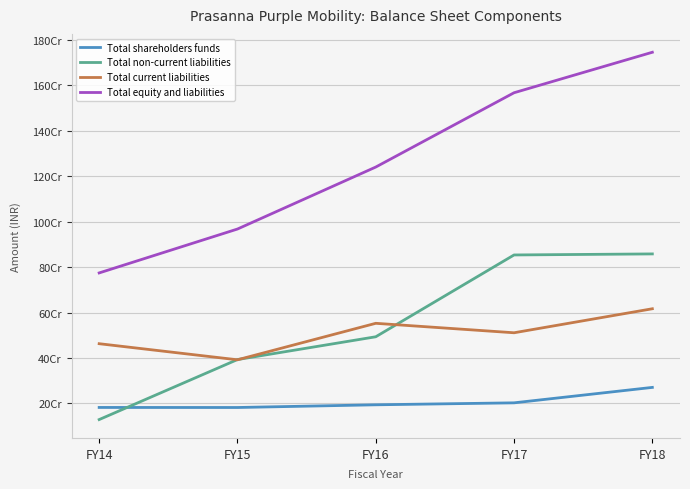

What are all the series names shown in the legend?

Total shareholders funds, Total non-current liabilities, Total current liabilities, Total equity and liabilities